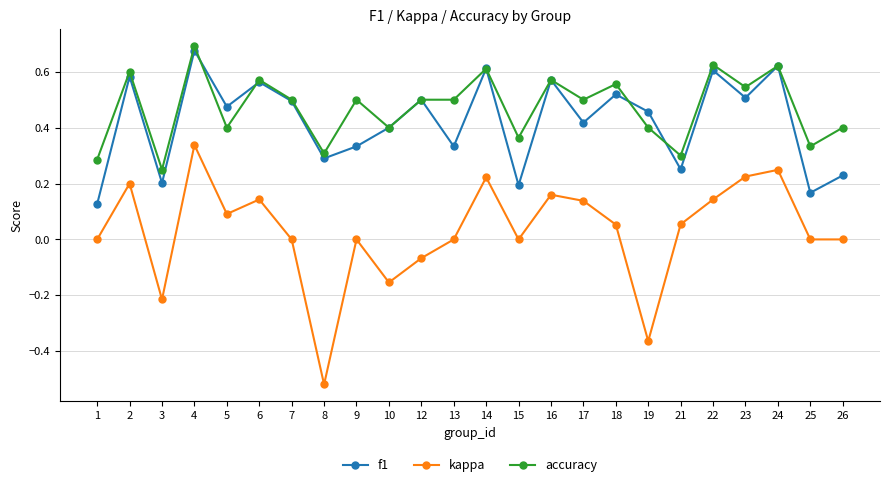

At which category is the sum across all series the highest?

4